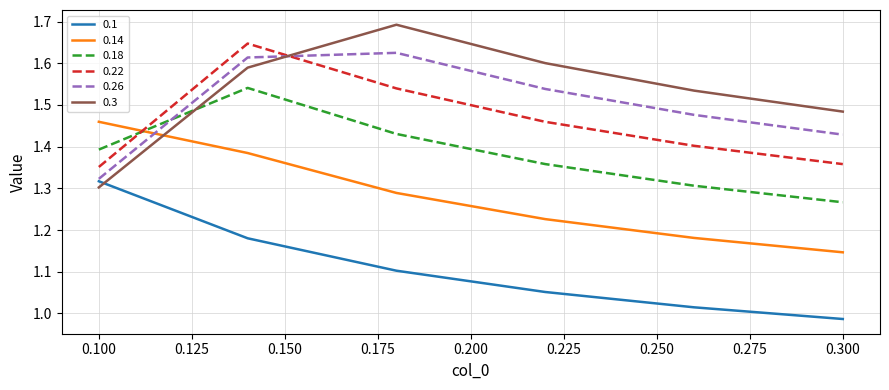

What is the difference between the second highest and second lowest values in the 0.26 series?

0.2